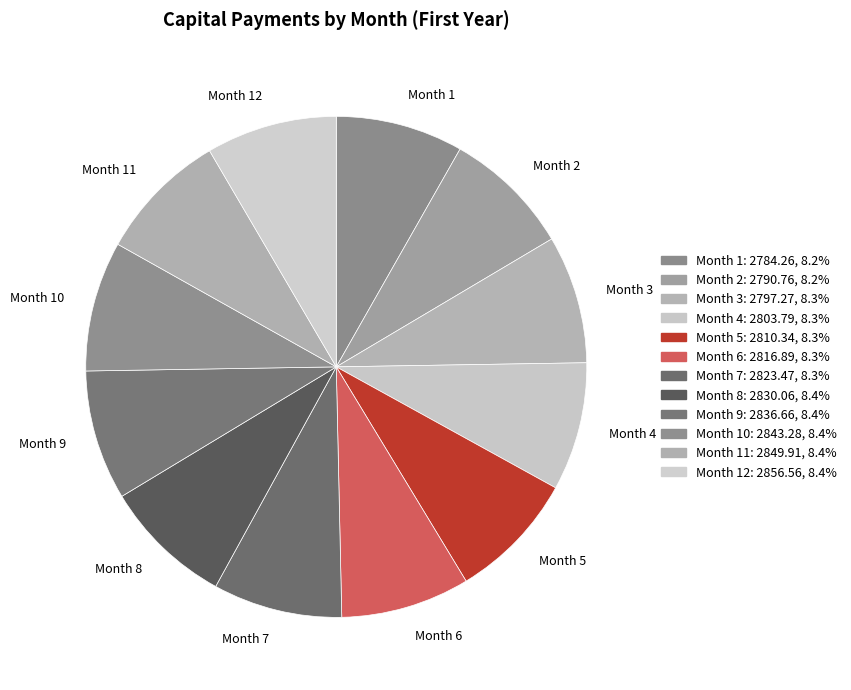

Combined, do Month 2 and Month 9 account for over 50%?

No